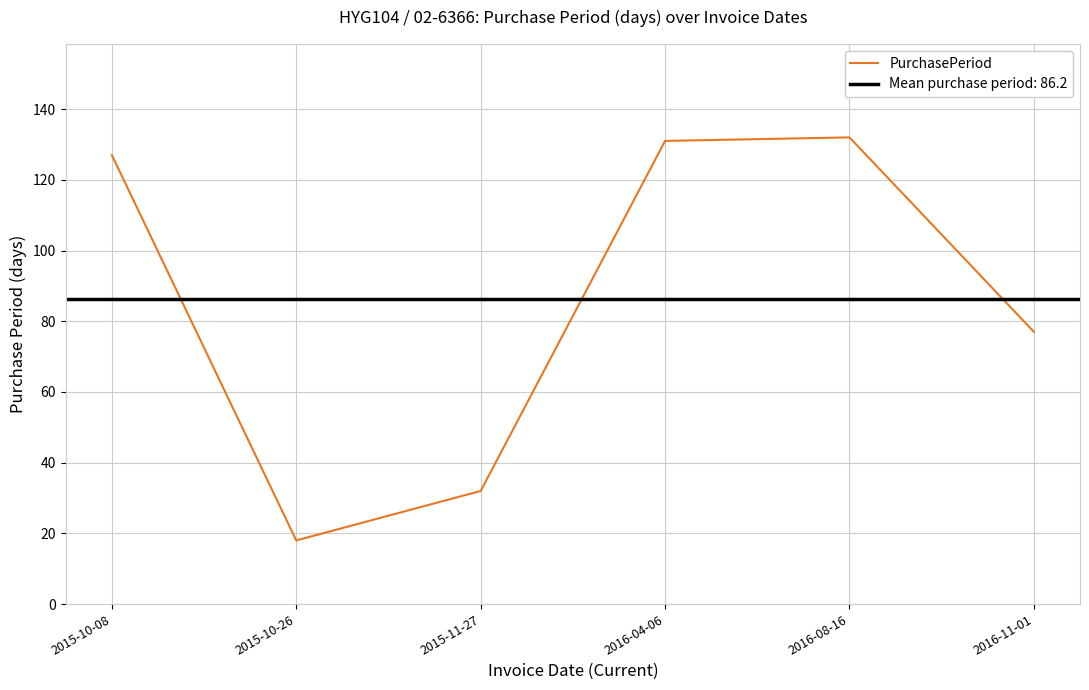

What is the difference between the values at 2016-04-06 and 2015-10-08?

4